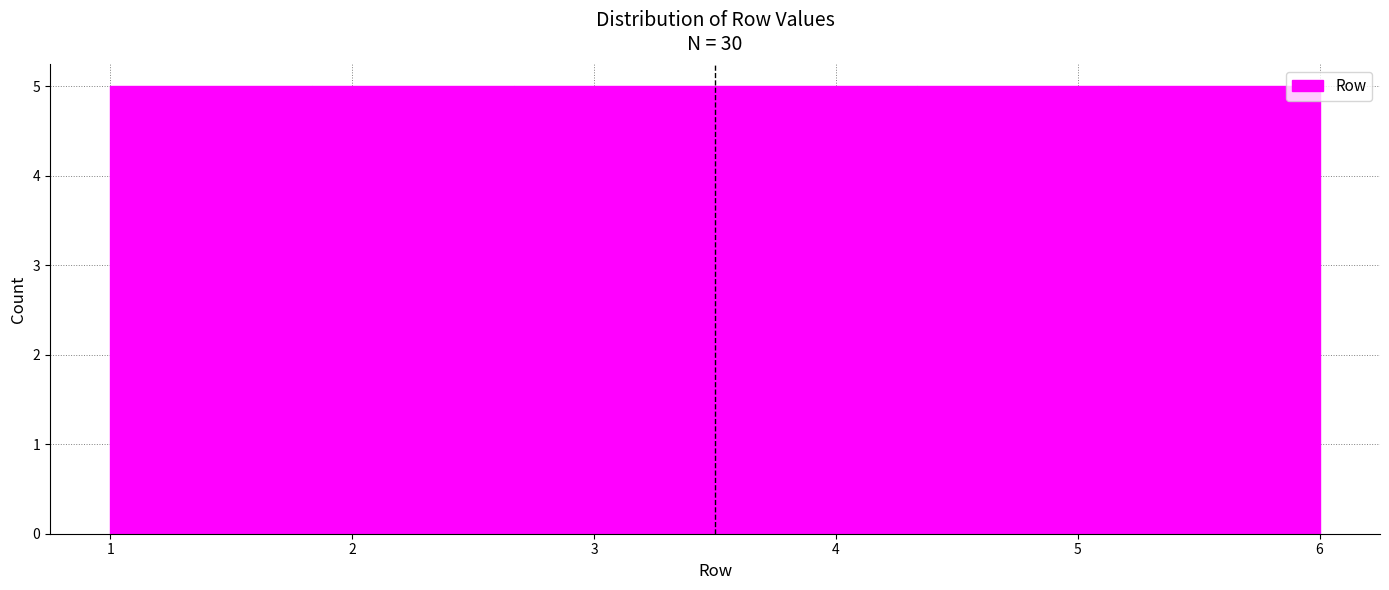

Reading left to right, transcribe this chart: for each bar, give the range it covers on the x-axis and its height. Neither the bar edges nor the heights are printed on the chart, so give them approximately, as read against the axes.

1.0 to 1.8: 5
1.8 to 2.7: 5
2.7 to 3.5: 5
3.5 to 4.3: 5
4.3 to 5.2: 5
5.2 to 6.0: 5